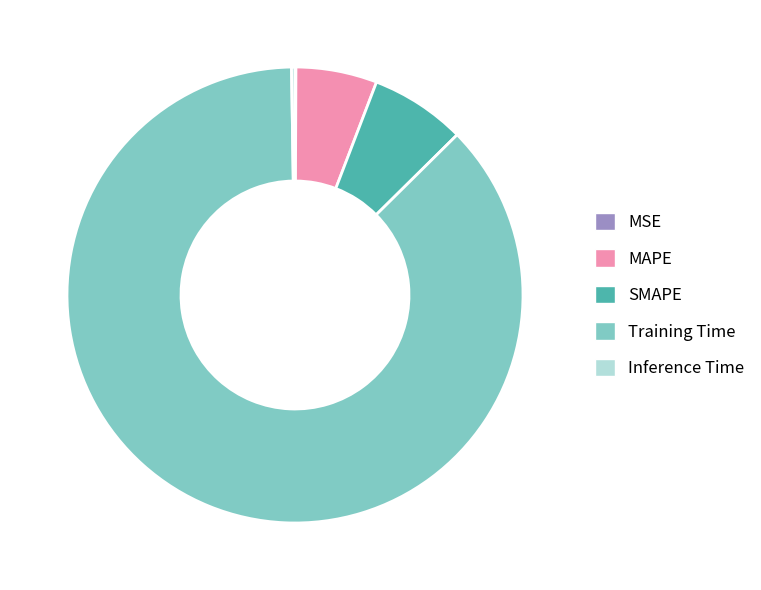

What is the majority slice?

Training Time